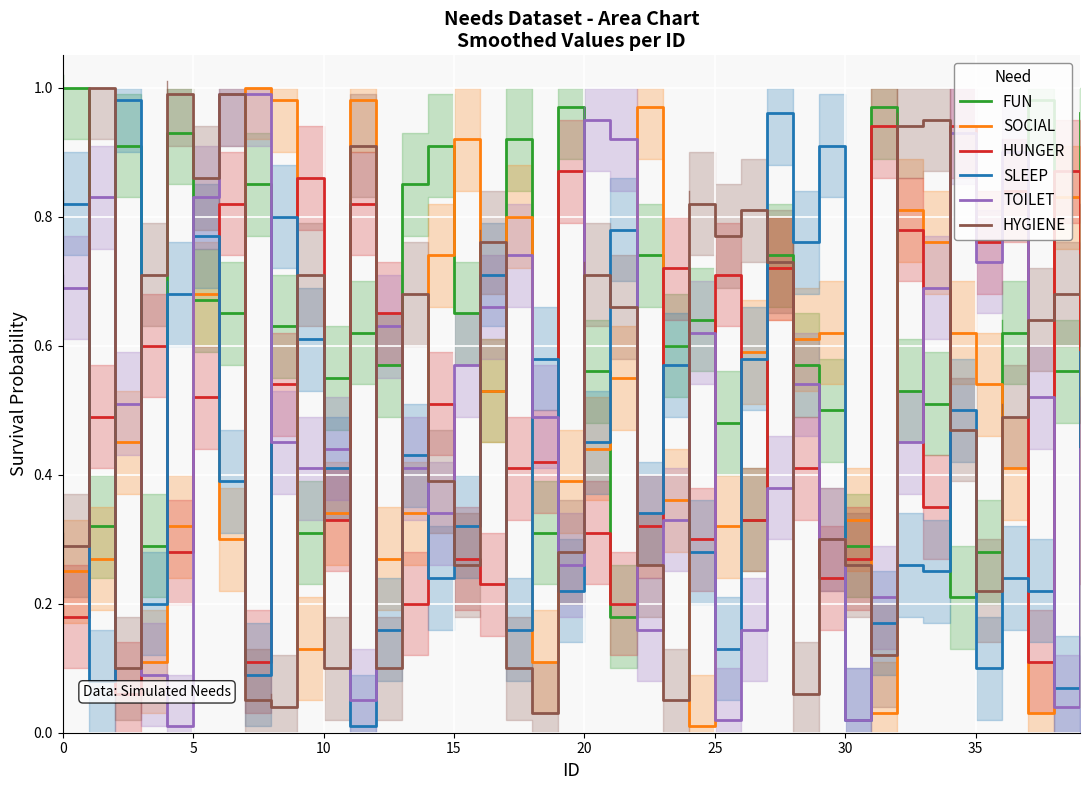

What is the sum of all SLEEP values?

16.8